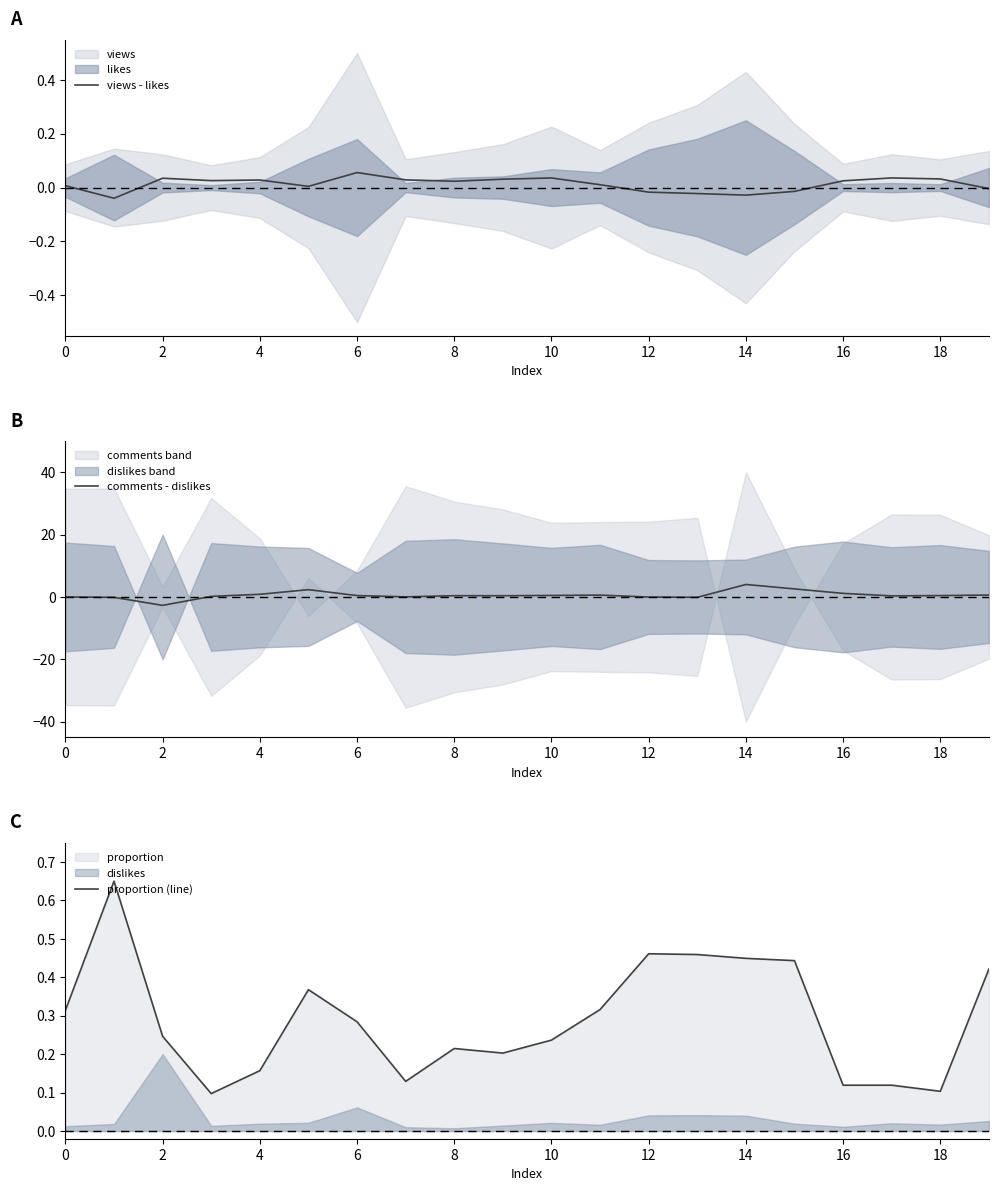

Is it true that comments - dislikes equals 0.4 at 8?

True